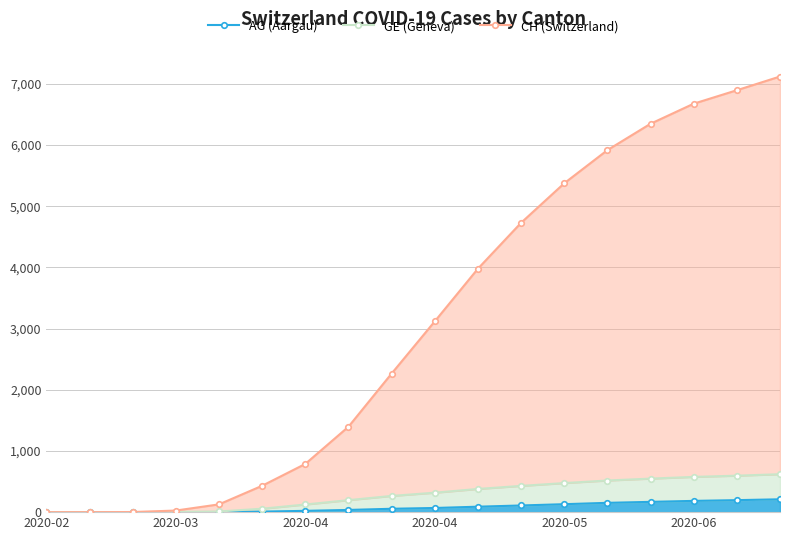

What is the difference between the maximum and second lowest values in the AG (Aargau) series?

210